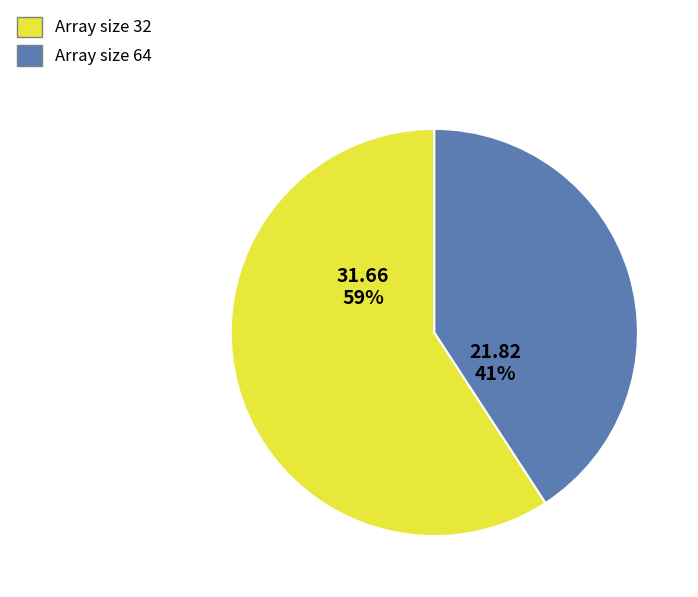

To the nearest percent, what is the difference between the Array size 32 and Array size 64 slice percentages?

18%